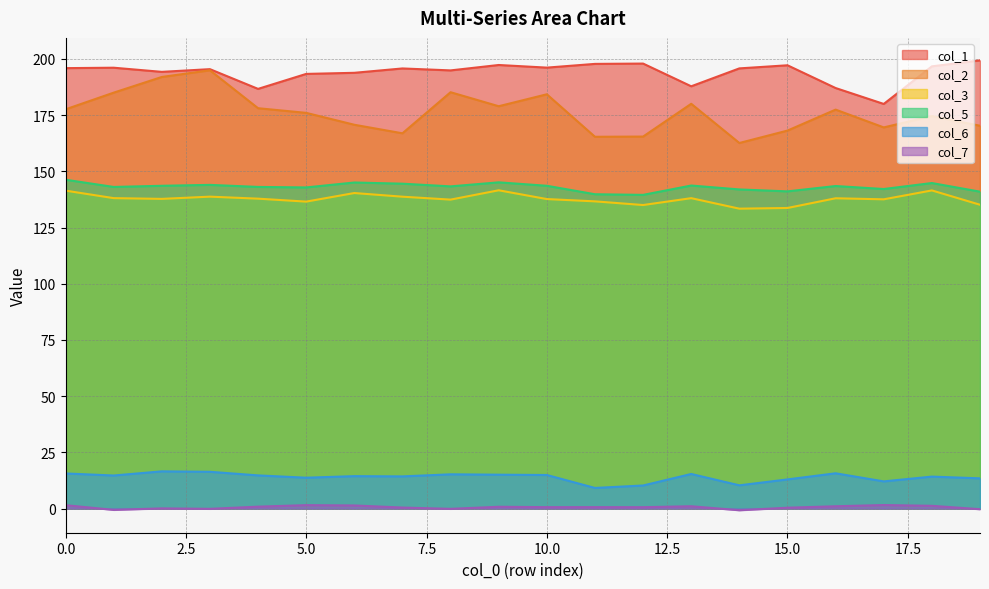

How many interior local peaks does the col_2 series have?

6